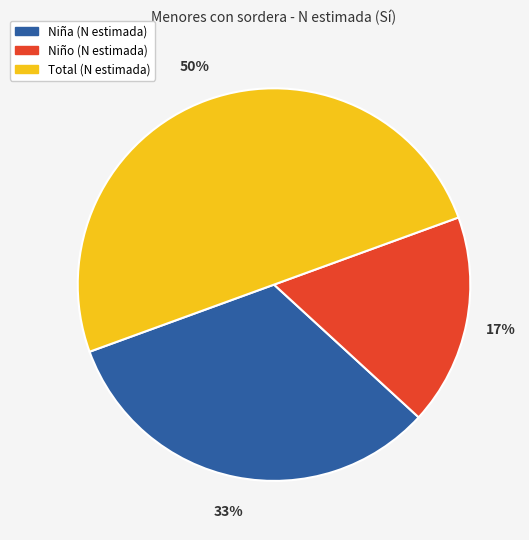

Is it true that Niño is 17% of the pie?

True